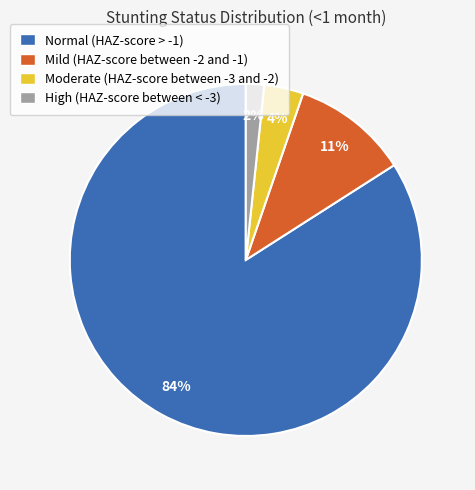

Which slice is the largest?

Normal (HAZ-score > -1)